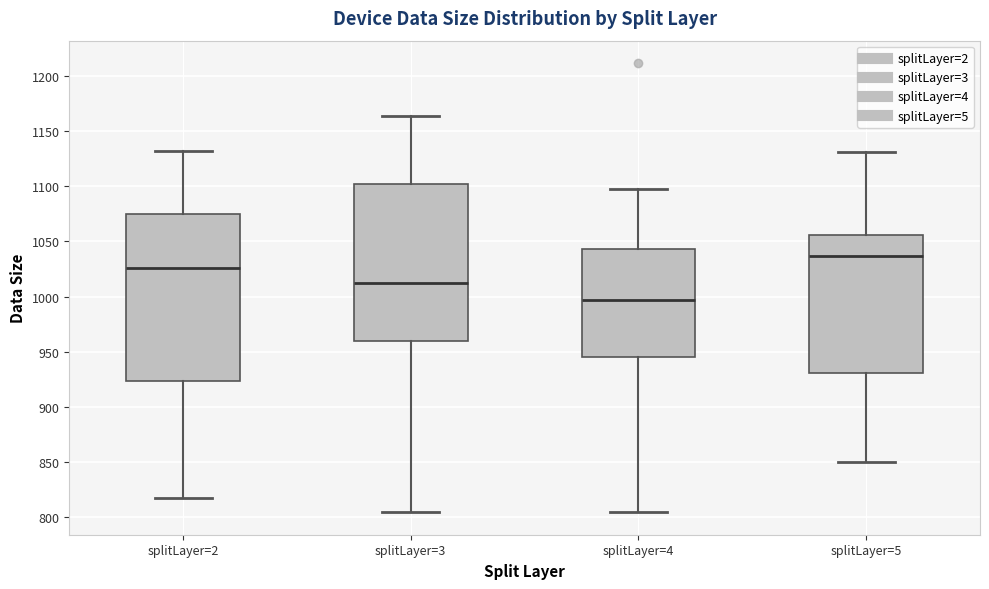

Reading left to right, read every box against the y-axis: the position of its median line, the range the box covers, and the ends of its whiskers. The values are not printed on the chart, so give them approximately, as read against the axis.

splitLayer=2: median 1025, box 925 to 1075, whiskers 815 to 1130
splitLayer=3: median 1015, box 960 to 1105, whiskers 805 to 1165
splitLayer=4: median 995, box 945 to 1045, whiskers 805 to 1100
splitLayer=5: median 1035, box 930 to 1055, whiskers 850 to 1130